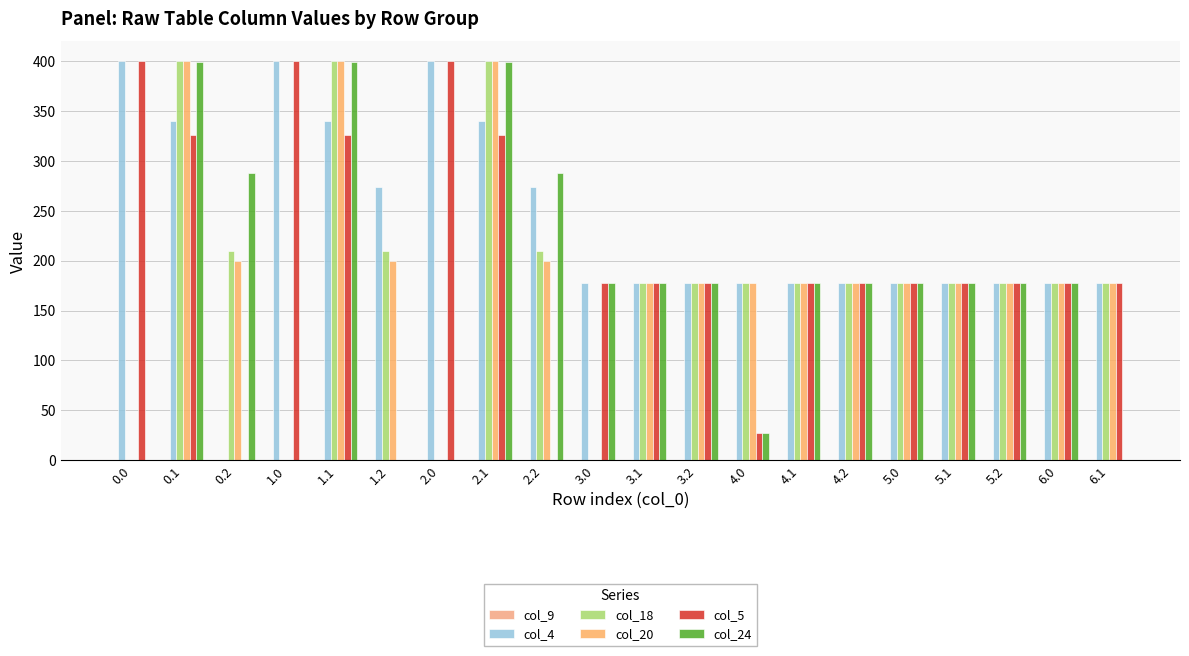

How many categories are shown in the chart?

20